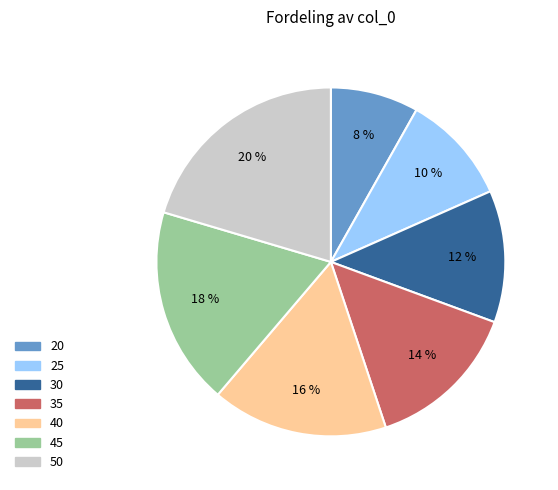

Is there any slice that represents more than half of the pie?

No